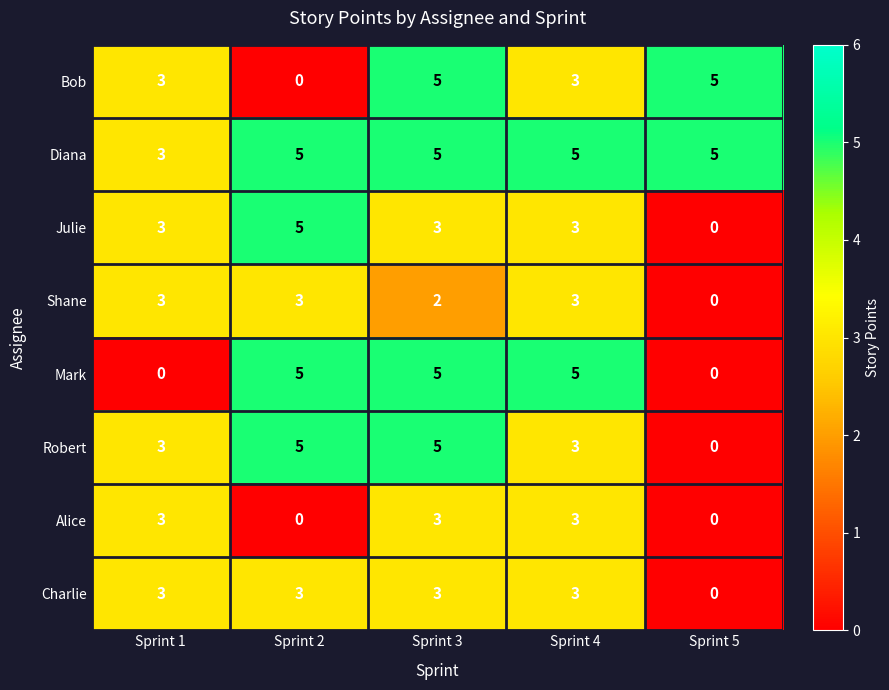

What is the spread (max minus min) of values at Sprint 3?

3